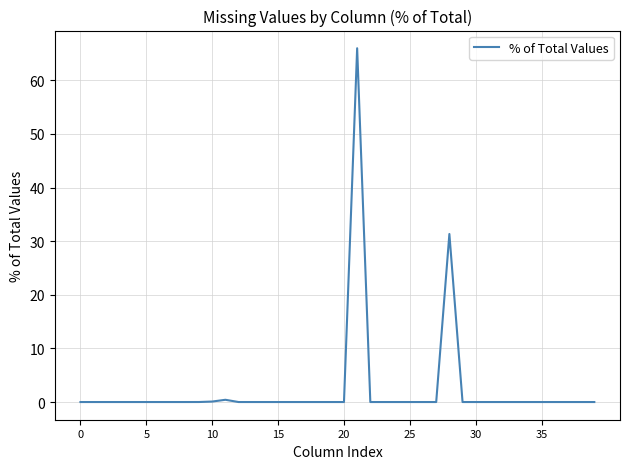

Which category has the highest value across all series?

21